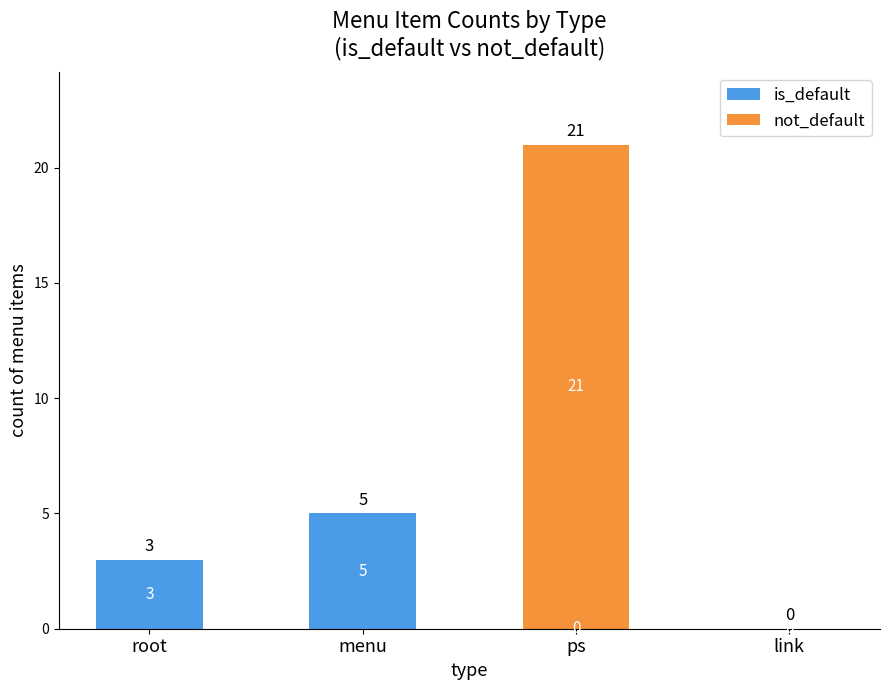

What is the sum of the is_default values at root and link?

3